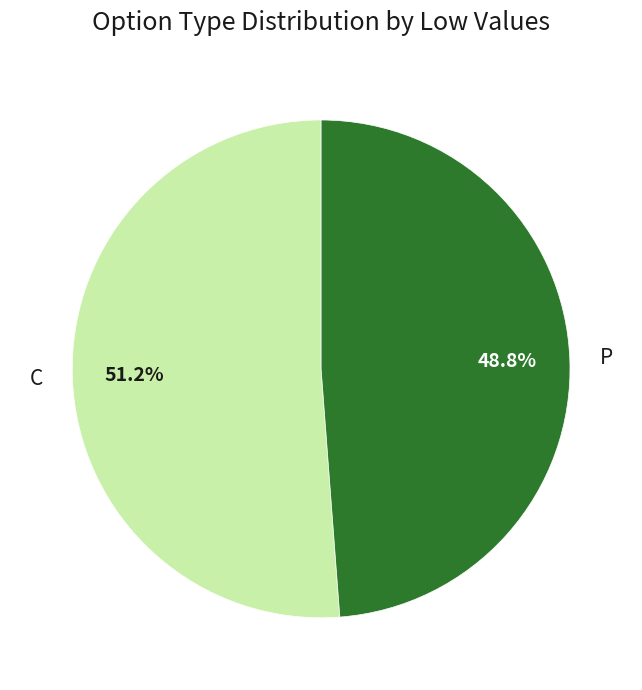

How many slices are in this pie chart?

2